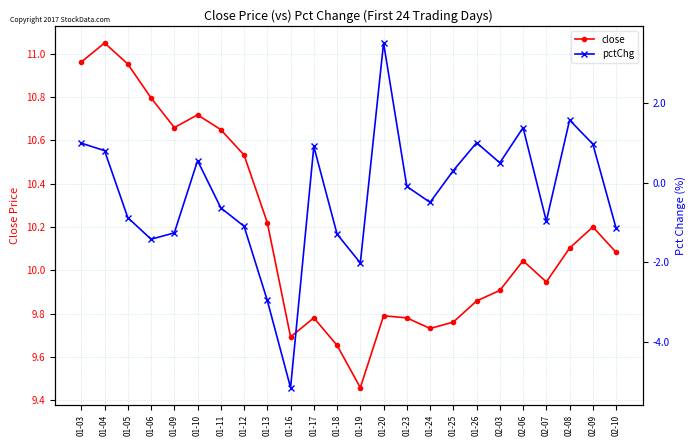

Which series has the largest total across all categories?

close